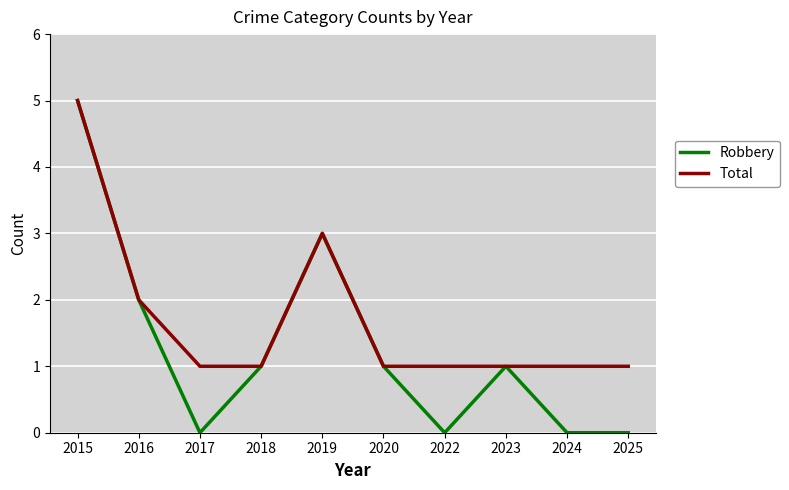

How many Total values are between 1 and 2?

8